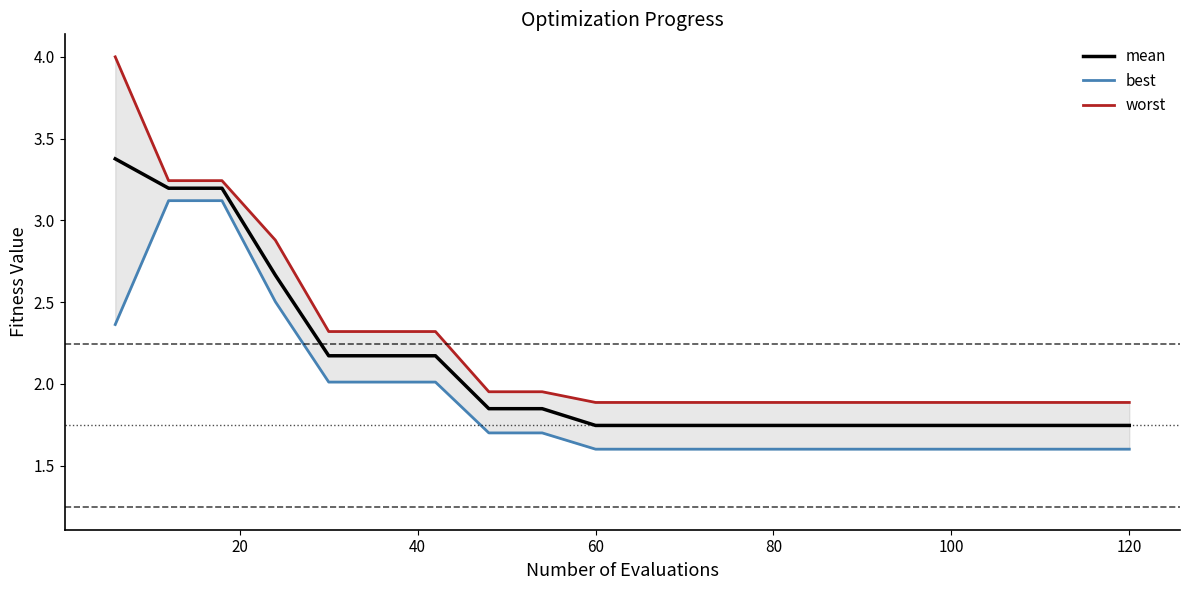

List the series in order of their overall mean, highest first.

worst, mean, best